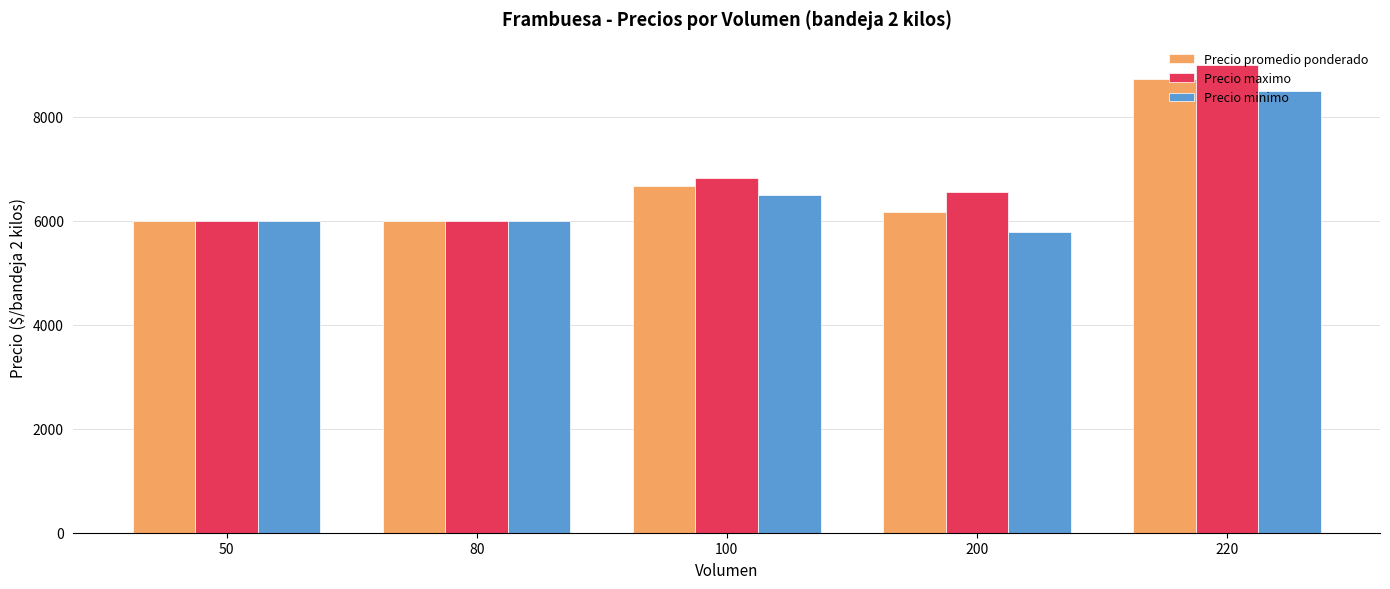

What is the difference between the Precio maximo values at 50 and 100?

833.3